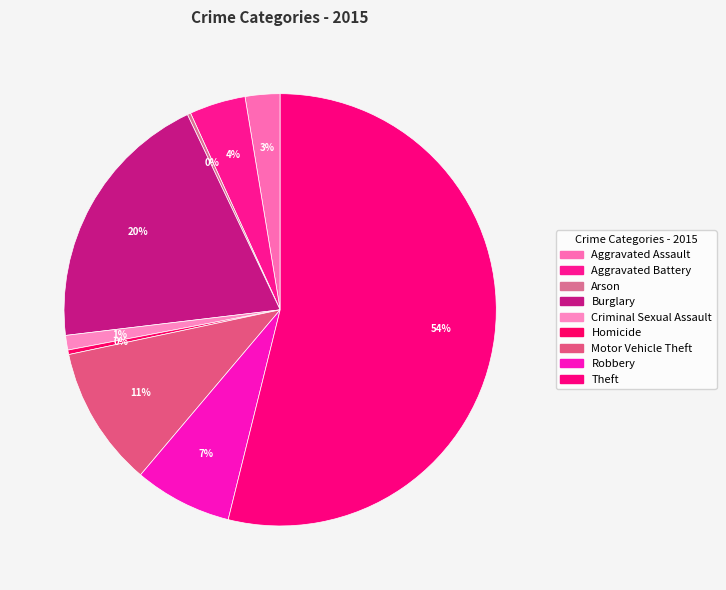

How many slices are in this pie chart?

9